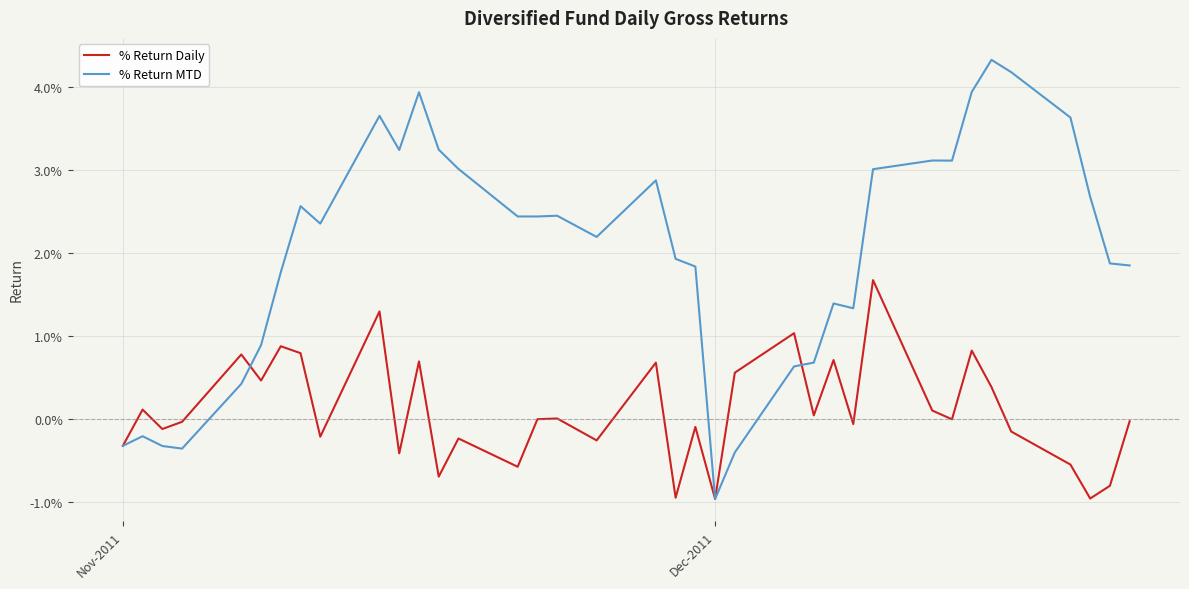

Which series has the largest range (max minus min)?

% Return MTD